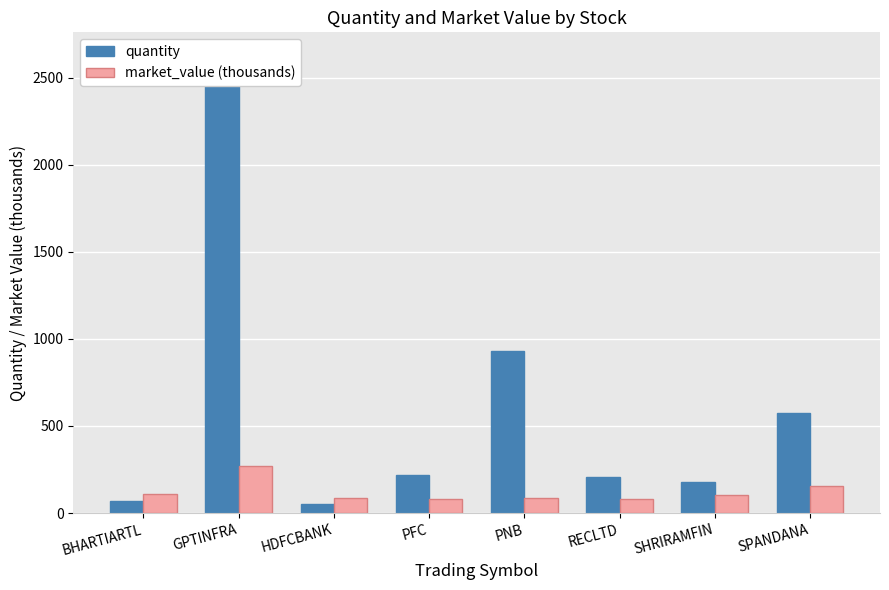

What is the label of the 5th bar from the right?

PFC